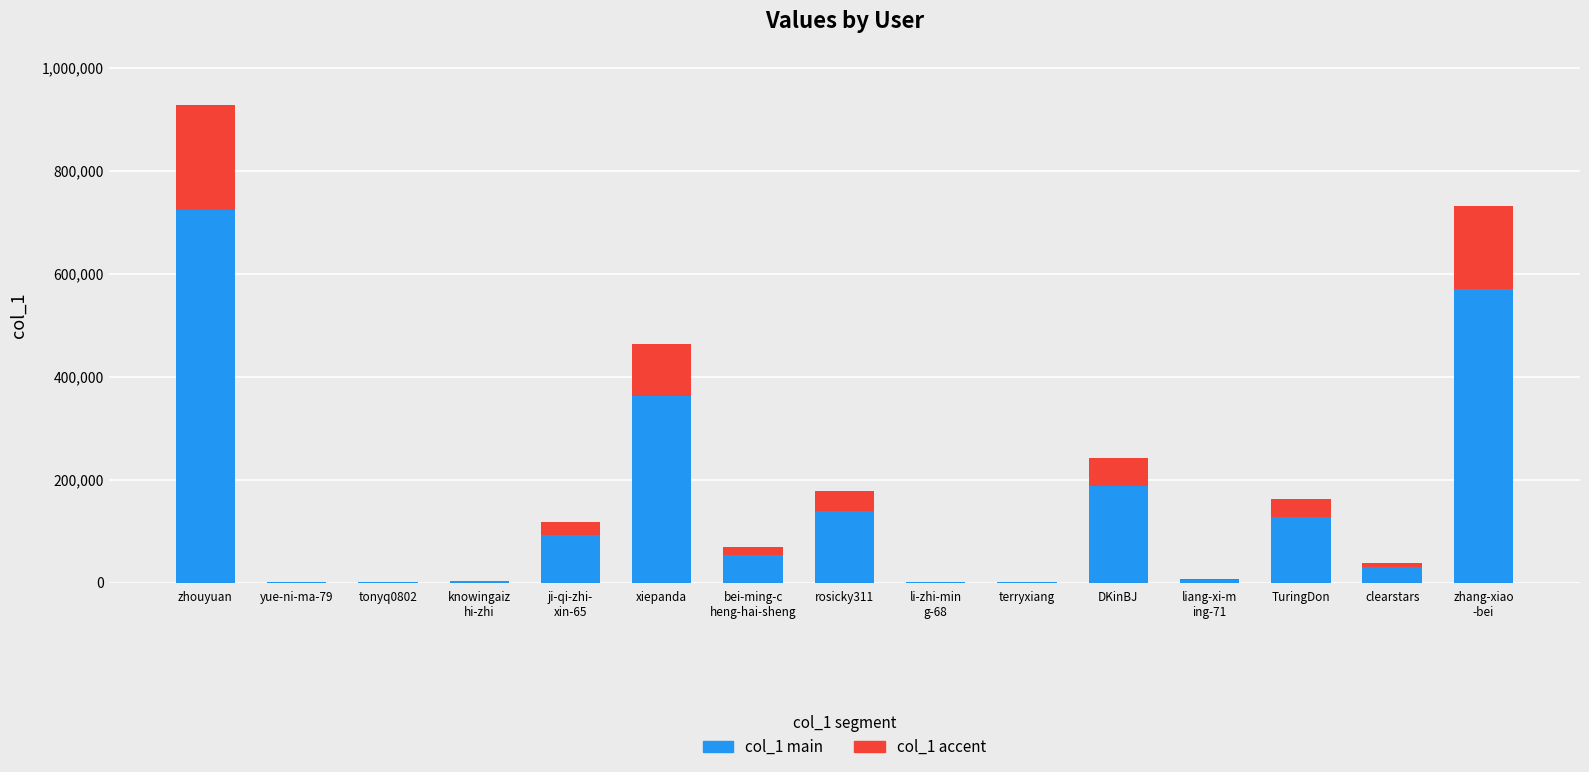

What is the total value across all series at zhouyuan?

928468.0